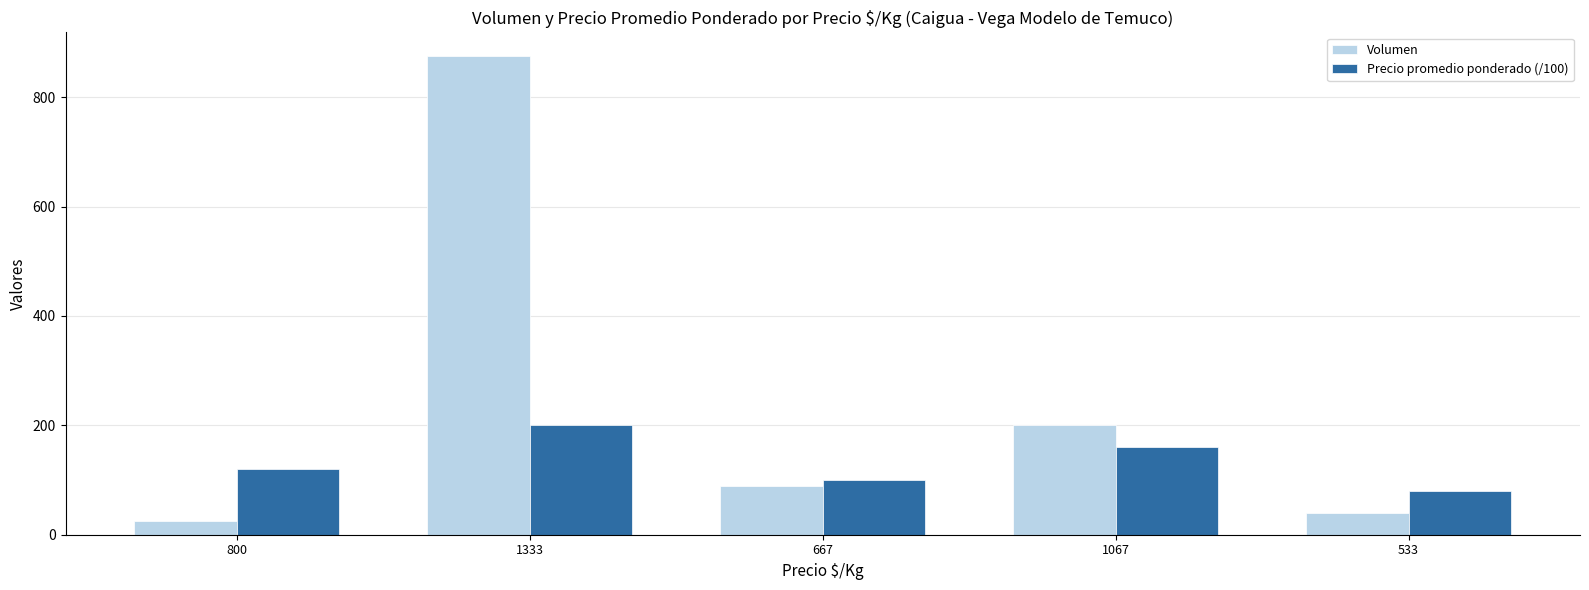

Which category has the lowest value in the Volumen series?

800